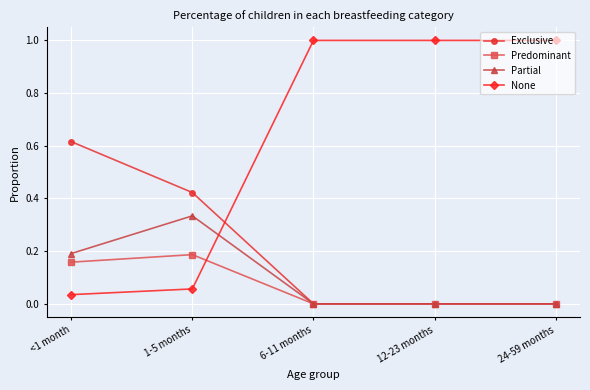

Count the number of categories in the chart.

5